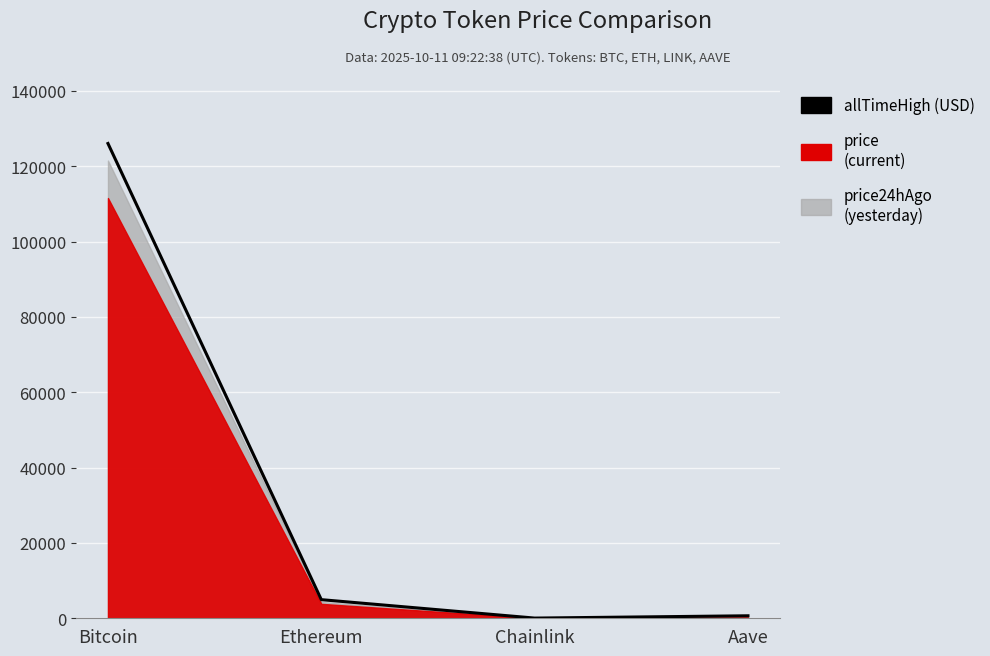

At which label is the value closest to 63066?

Ethereum